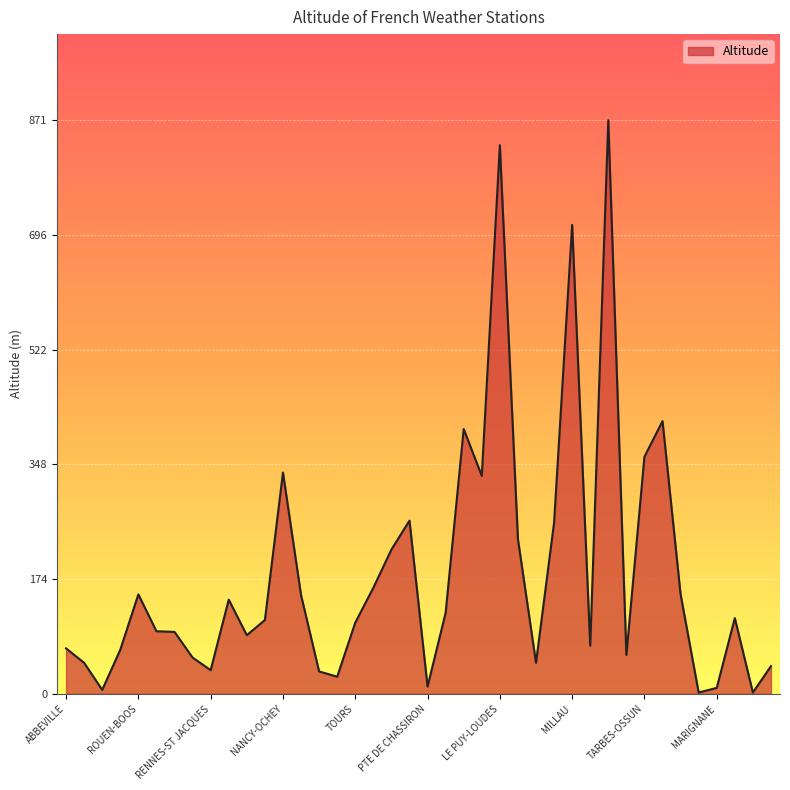

What is the maximum value shown in the chart?

871